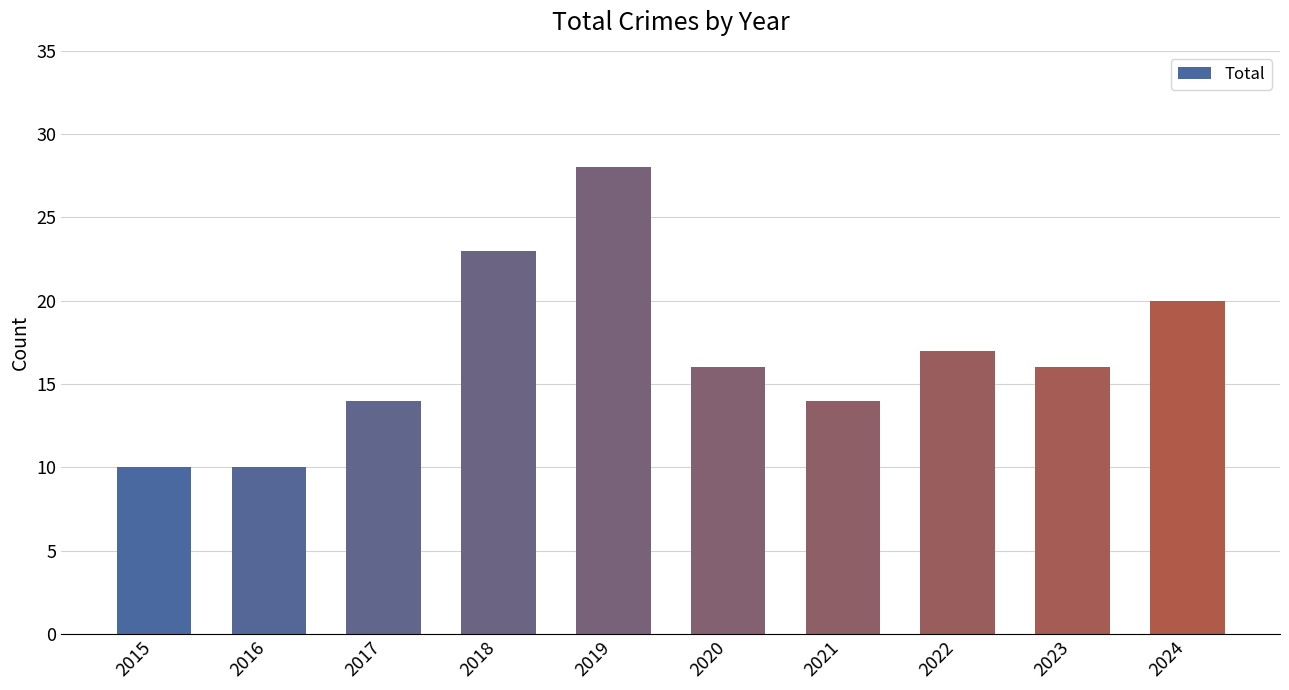

Approximately how many times larger is the value at 2023 compared to 2020?

1.0